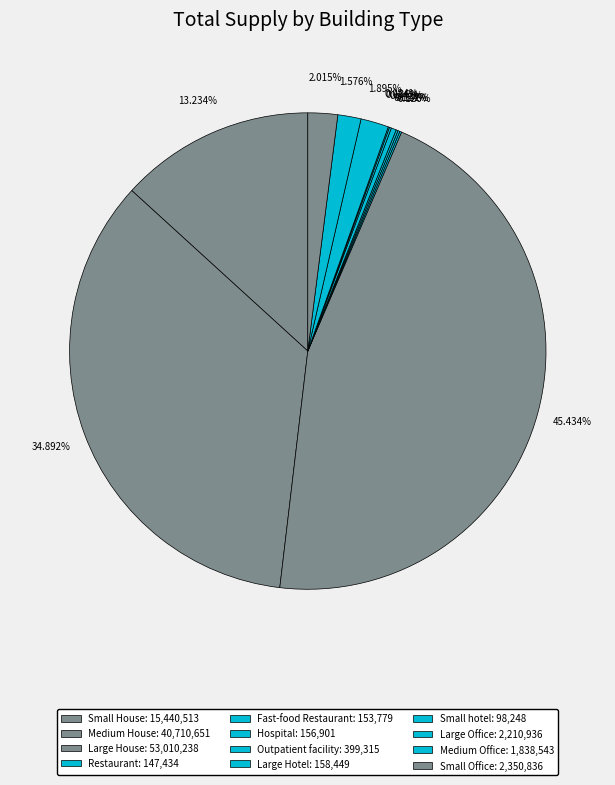

Is it true that Medium House is 41% of the pie?

False